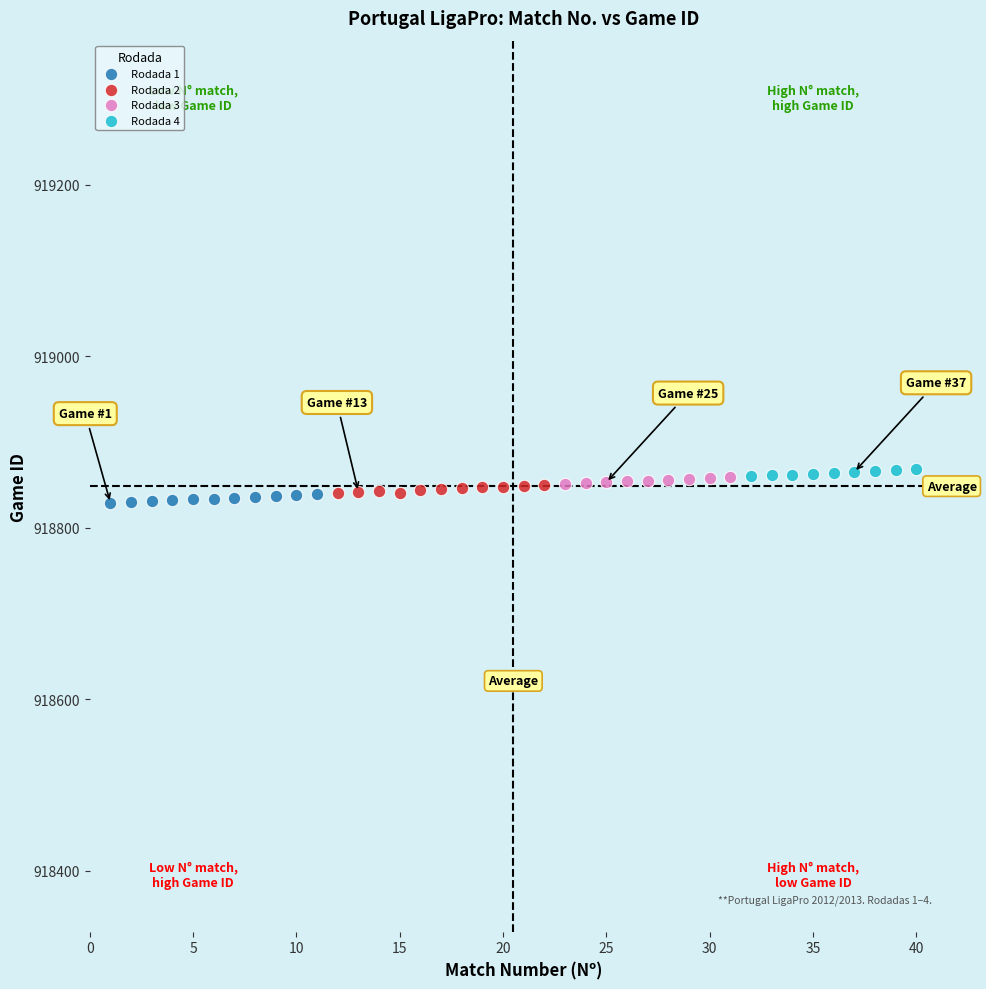

Which series reaches the minimum Y coordinate?

Rodada 1